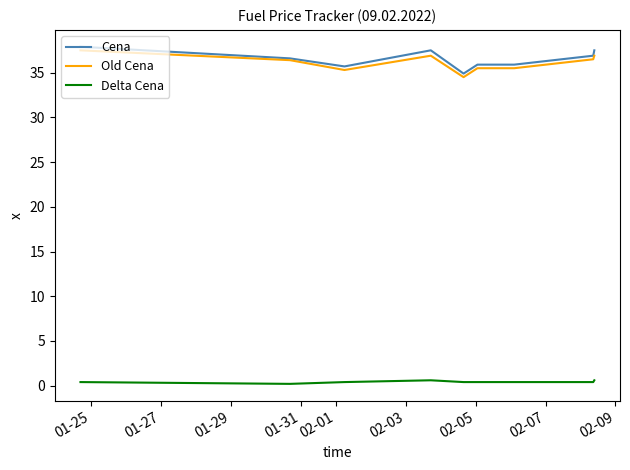

What is the maximum value shown in the chart?

37.9